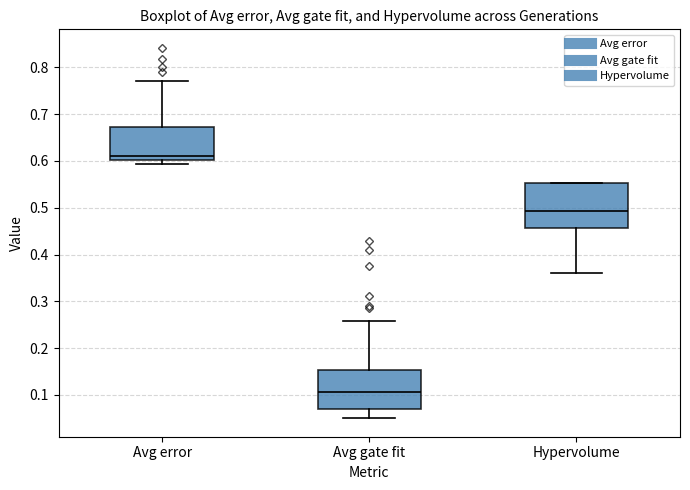

Which box's median line is the highest?

Avg error